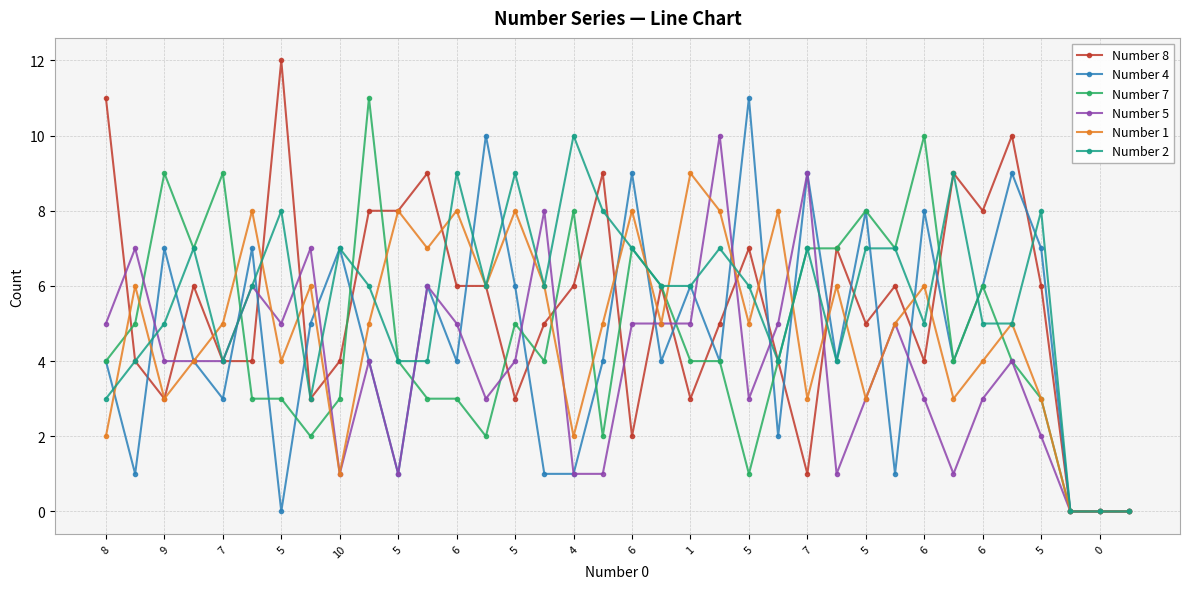

How many lines are shown in the chart?

6